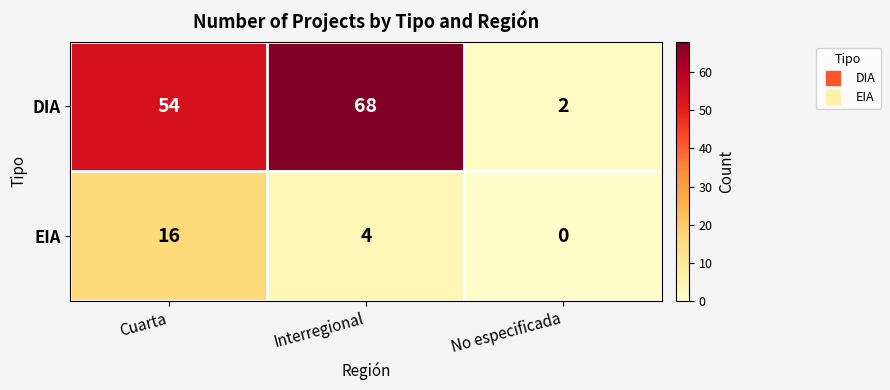

Rank the series by their maximum value, from highest to lowest.

DIA, EIA